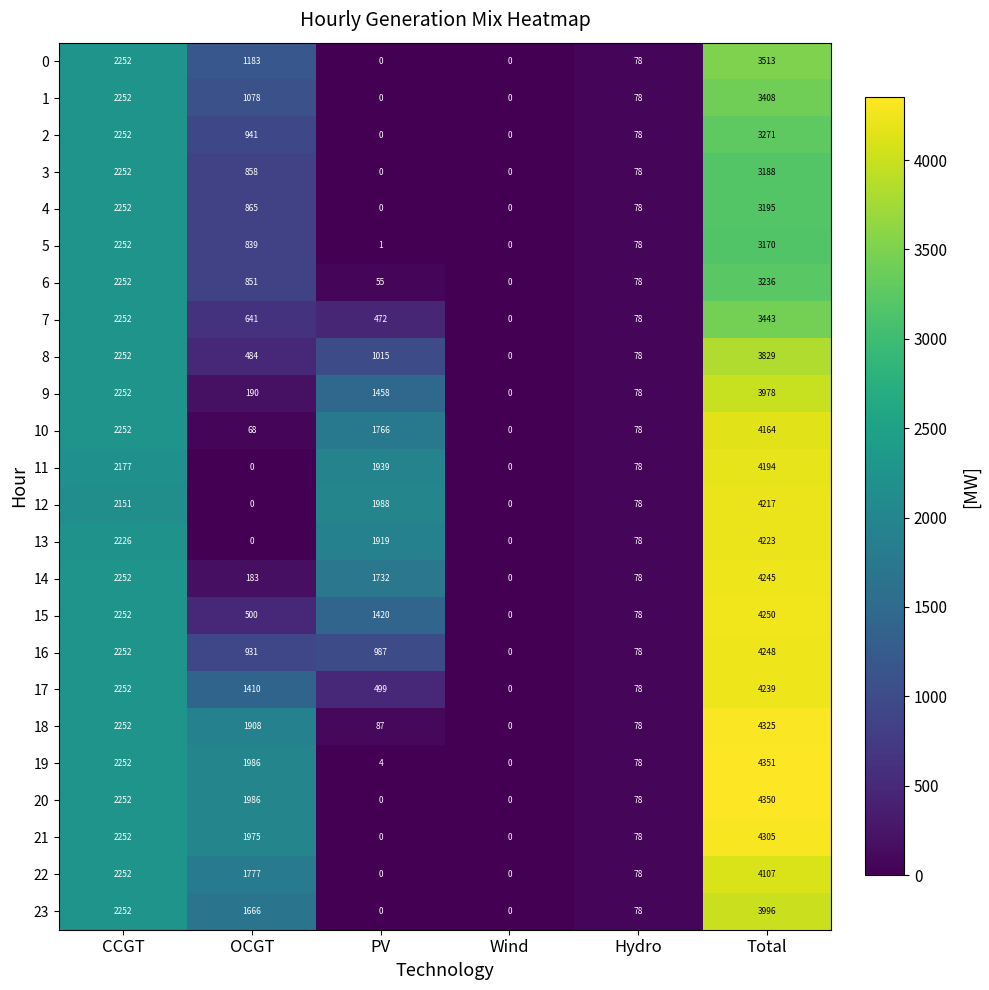

How many series are shown in this chart?

24